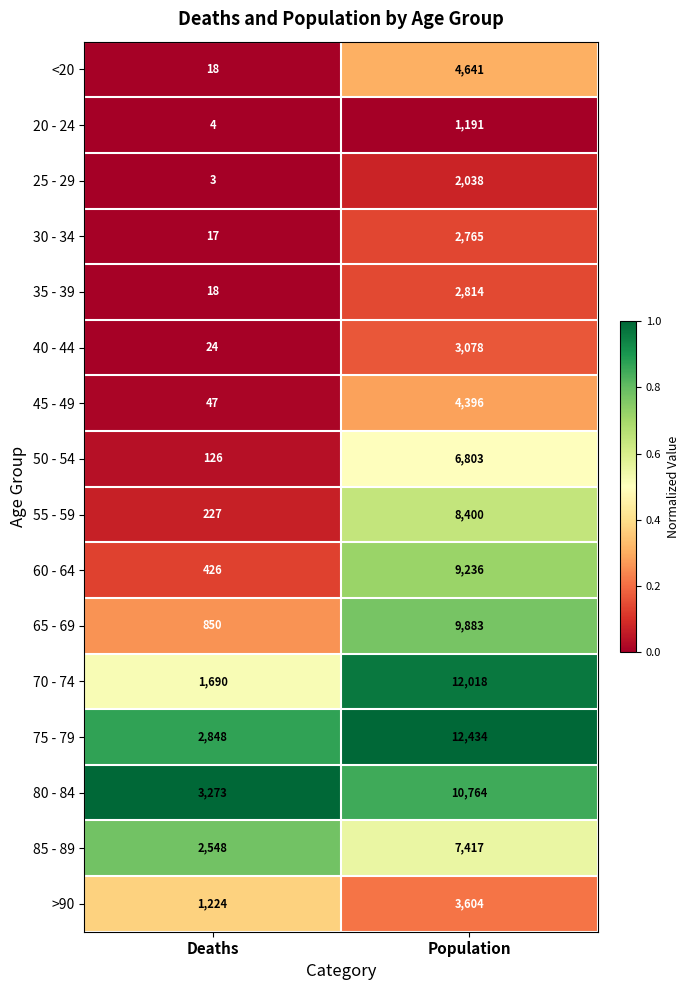

The value of 35 - 39 at Deaths is 6. True or false?

False